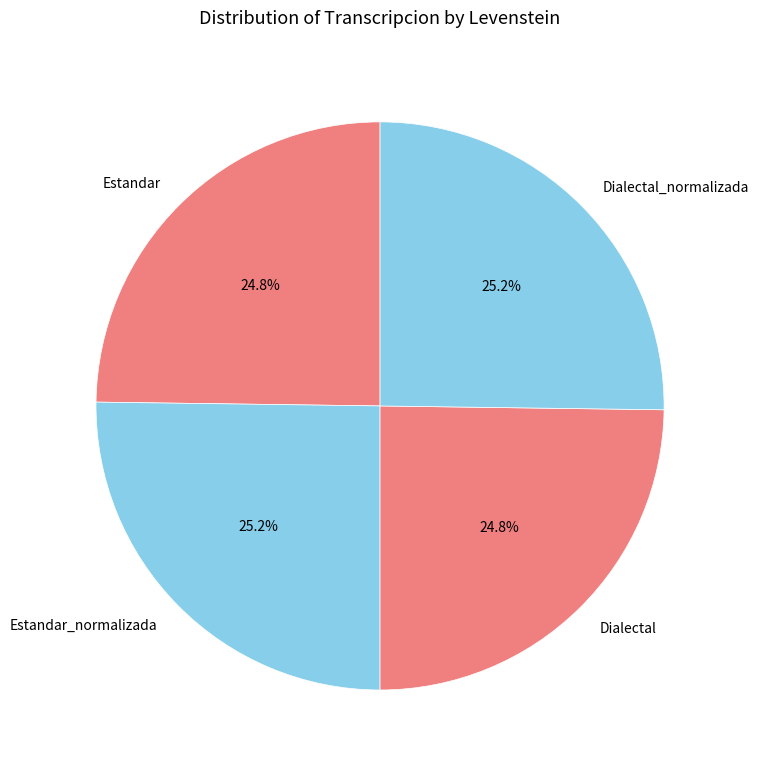

How much of the chart is everything except Dialectal_normalizada?

74.8%